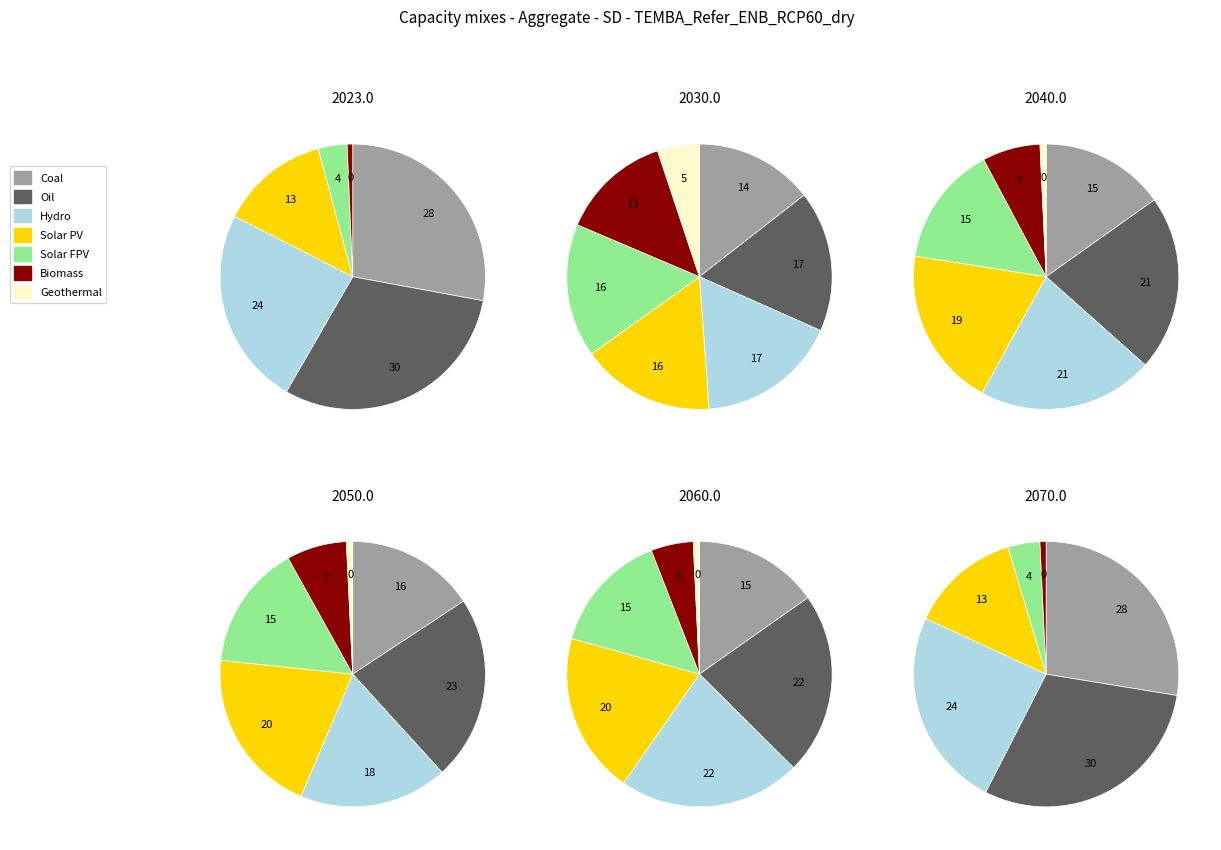

To the nearest percent, what percentage of the pie is 6?

1%